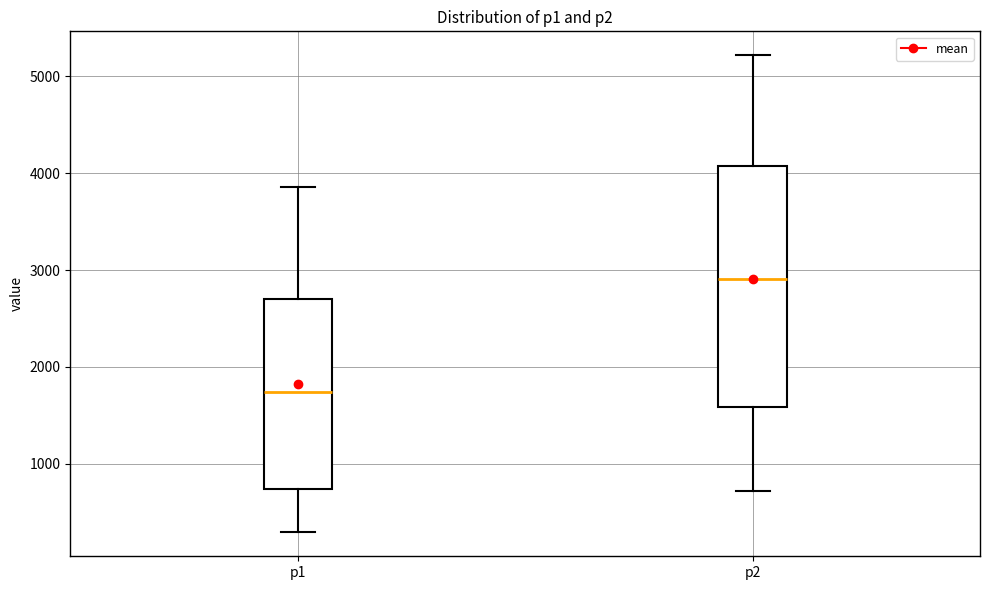

Which box is the tallest, from its lower edge to its upper edge?

p2